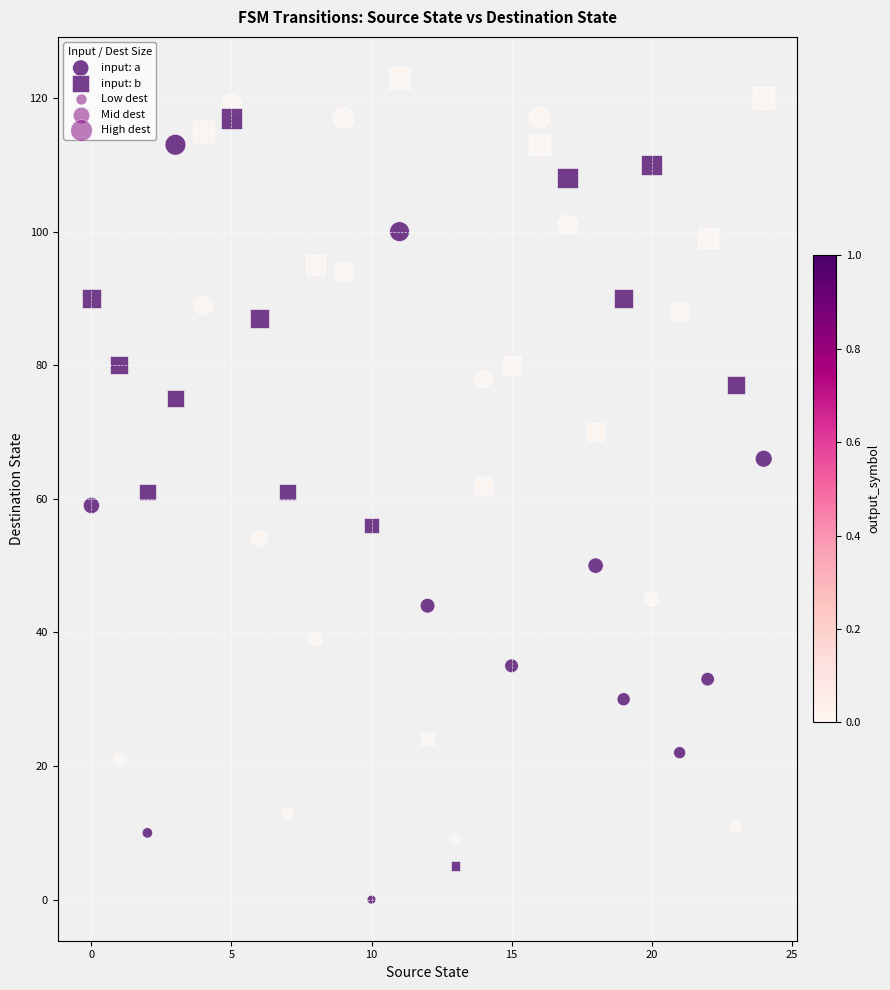

Count the number of points in this scatter plot.

50